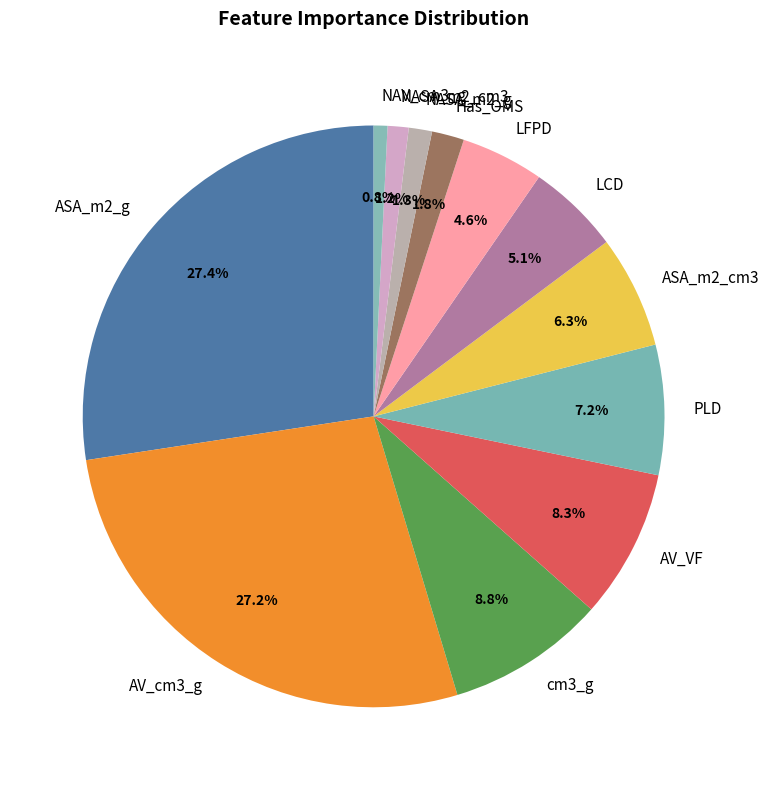

Which has a higher value, NASA_m2_g or AV_VF?

AV_VF